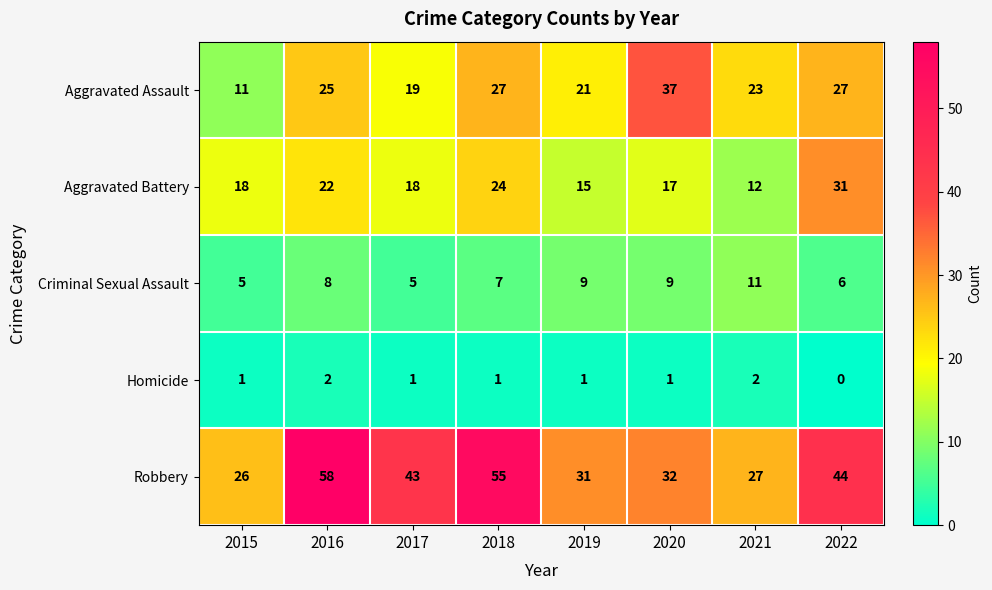

How many distinct data groups are displayed?

5